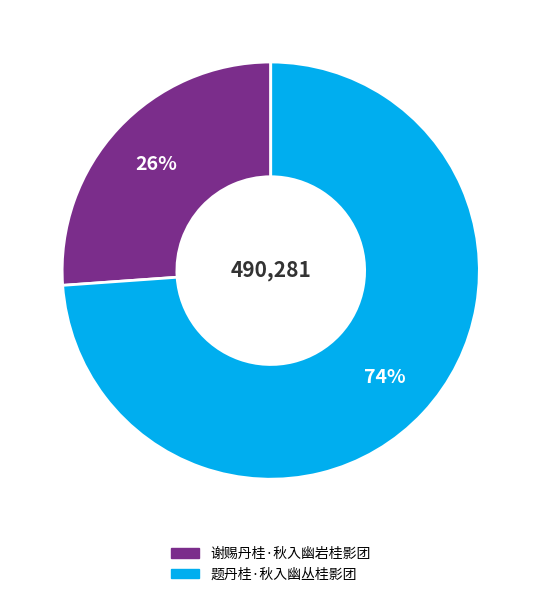

What is the ratio of the value at 题丹桂·秋入幽丛桂影团 to the value at 谢赐丹桂·秋入幽岩桂影团?

2.8